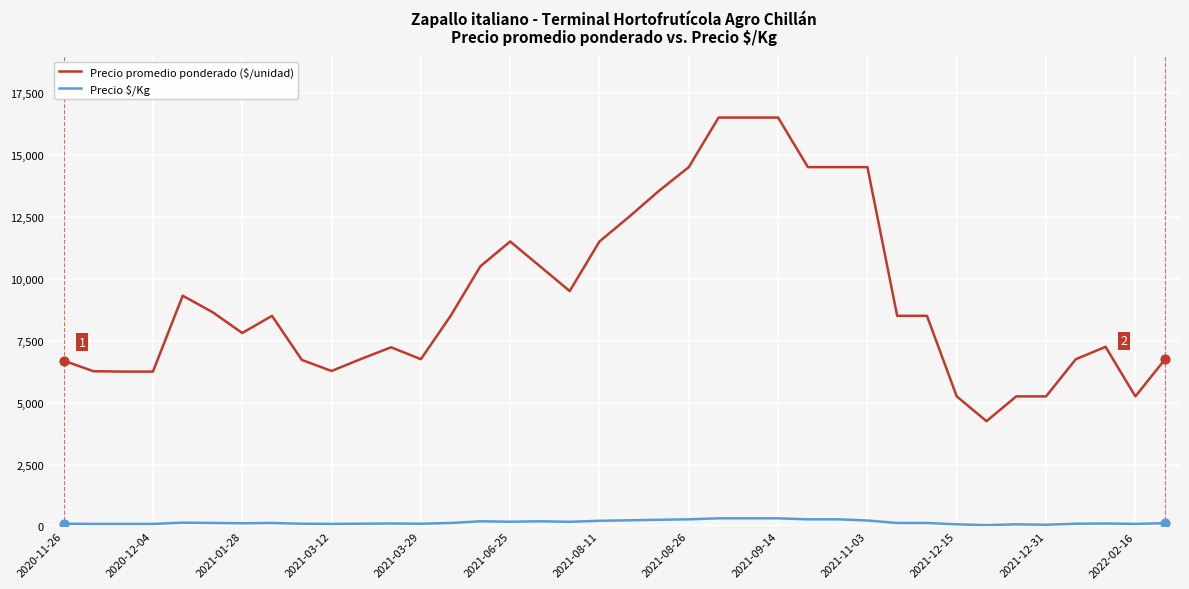

Which series has the largest total across all categories?

Precio promedio ponderado ($/unidad)